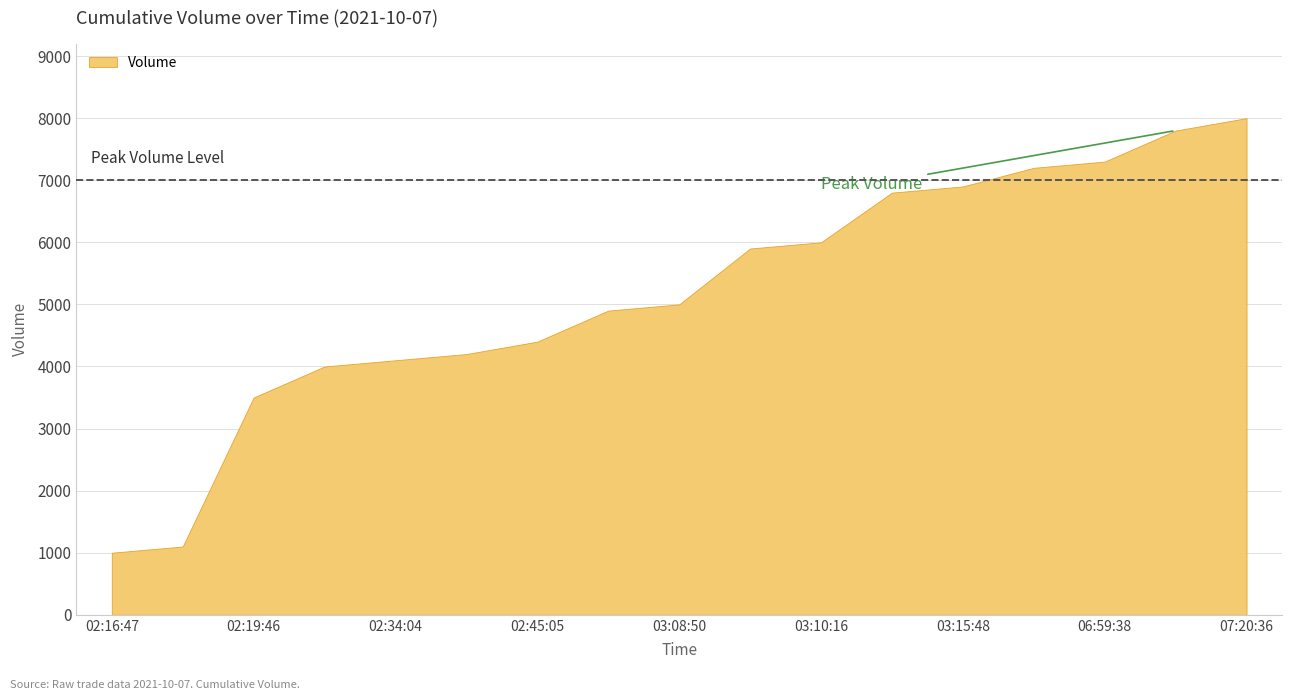

Reading left to right, transcribe all the data shown in this chart.

02:16:47=1000	02:18:23=1100	02:19:46=3500	02:32:32=4000	02:34:04=4100	02:44:58=4200	02:45:05=4400	02:57:36=4900	03:08:50=5000	03:08:50=5900	03:10:16=6000	03:11:02=6800	03:15:48=6900	06:44:38=7200	06:59:38=7300	07:00:29=7800	07:20:36=8000